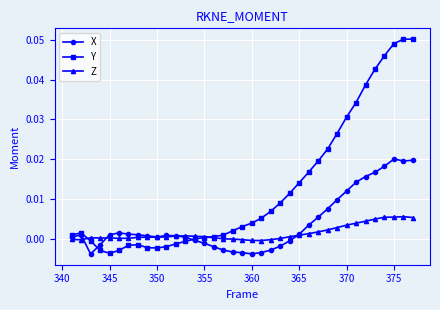

How many categories are shown in the chart?

37